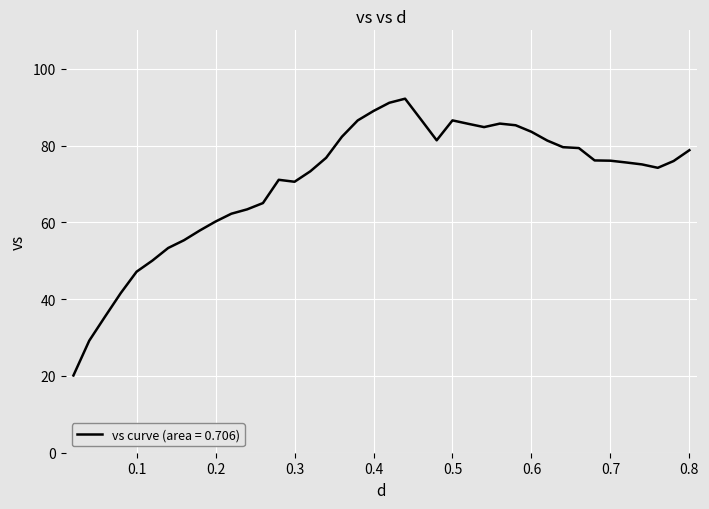

What is the greatest value displayed?

92.2